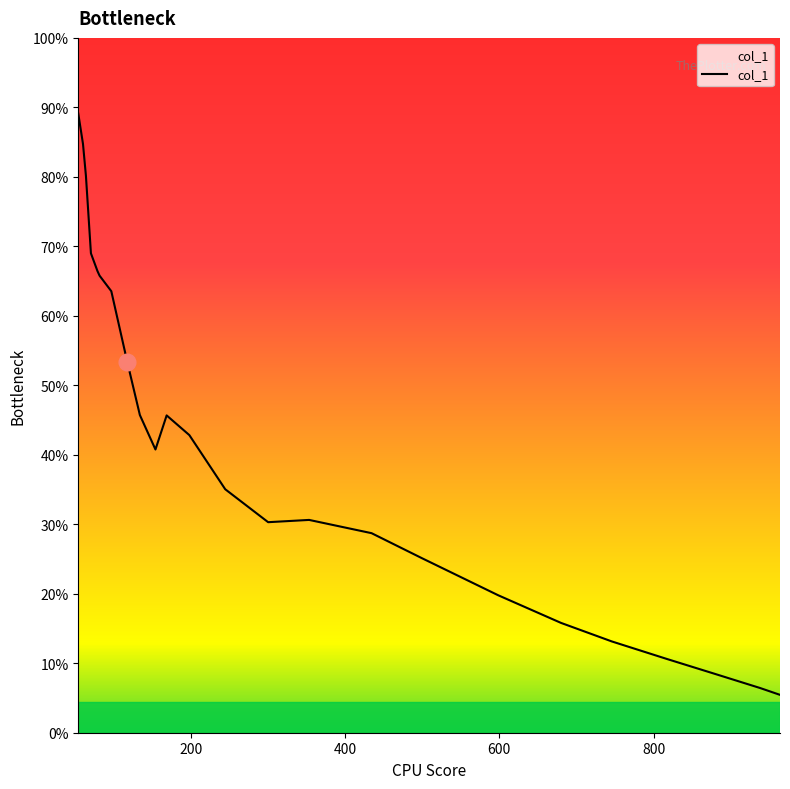

What is the change in value from 64.3 to 244.8?

-8.3